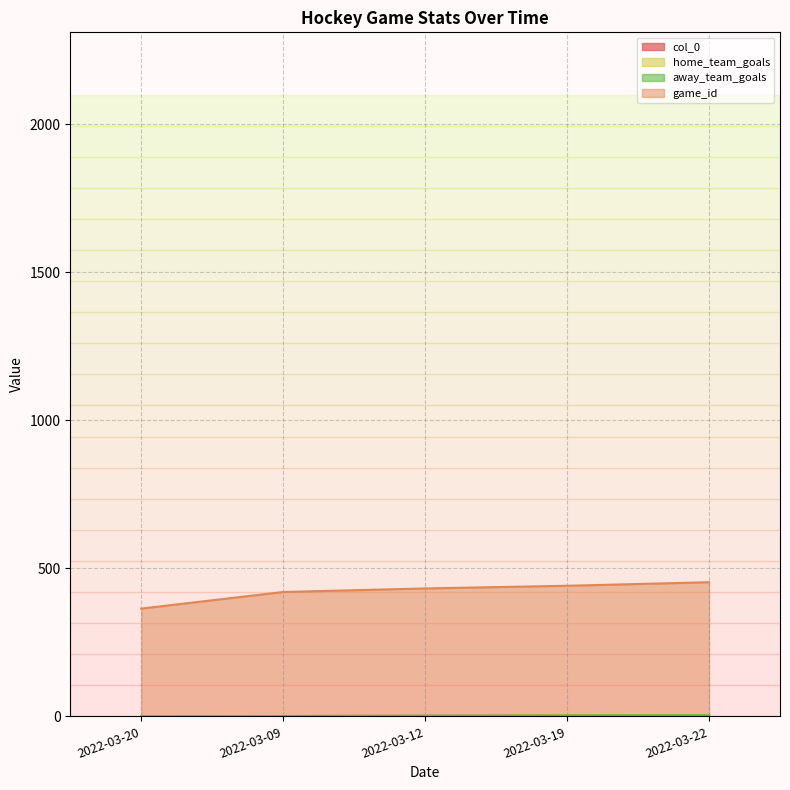

How many categories are shown in the chart?

5